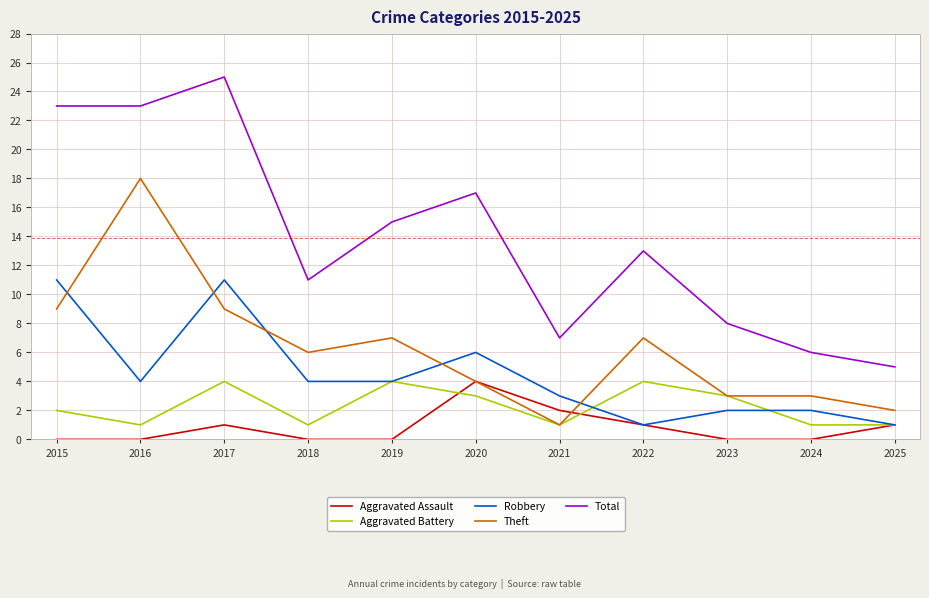

What is the sum of all Aggravated Assault values?

9